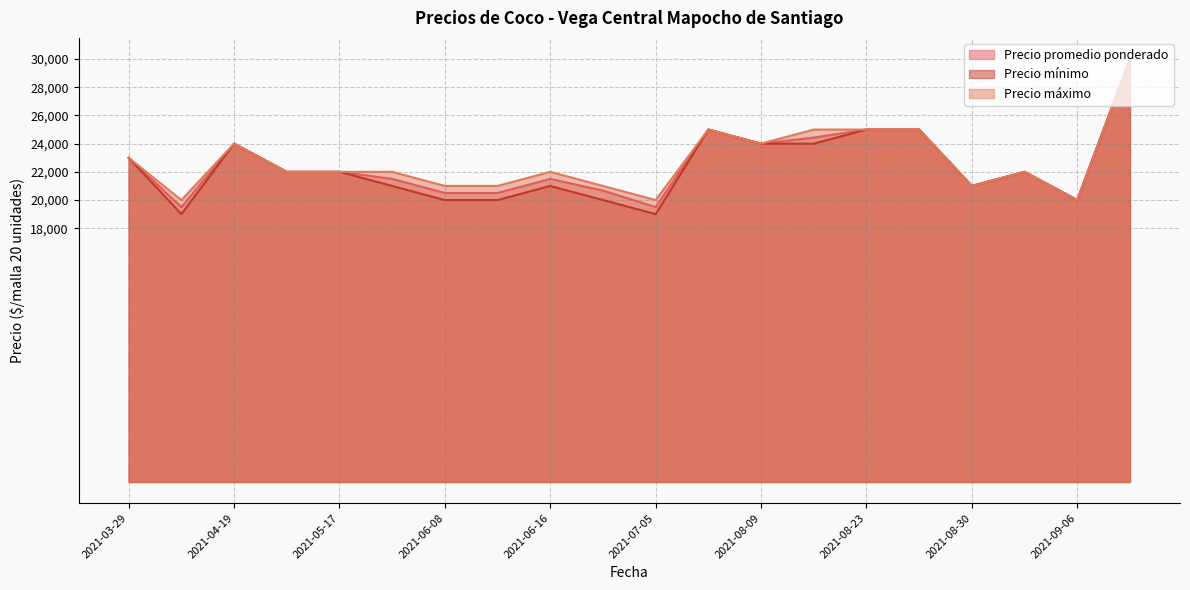

True or false: Precio máximo and Precio promedio ponderado cross at least once.

False